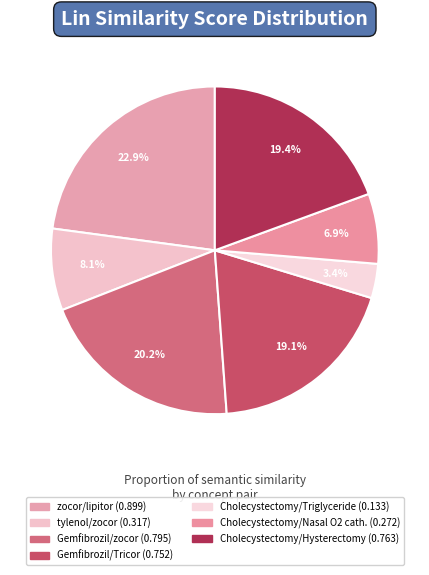

Count the number of slices in the pie.

7